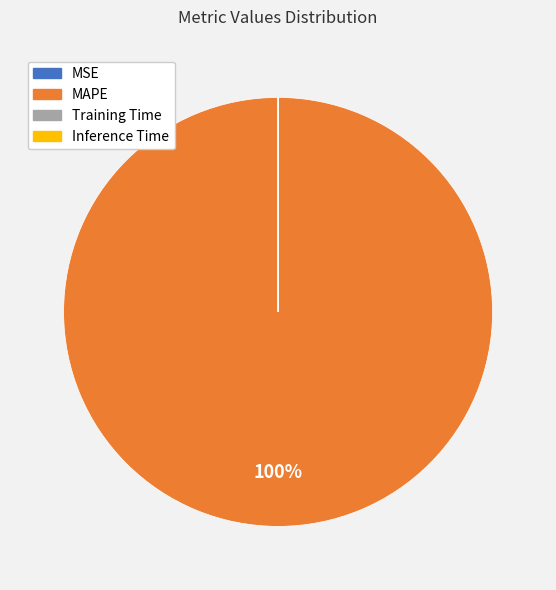

To the nearest percent, what percentage of the pie is MAPE?

100%